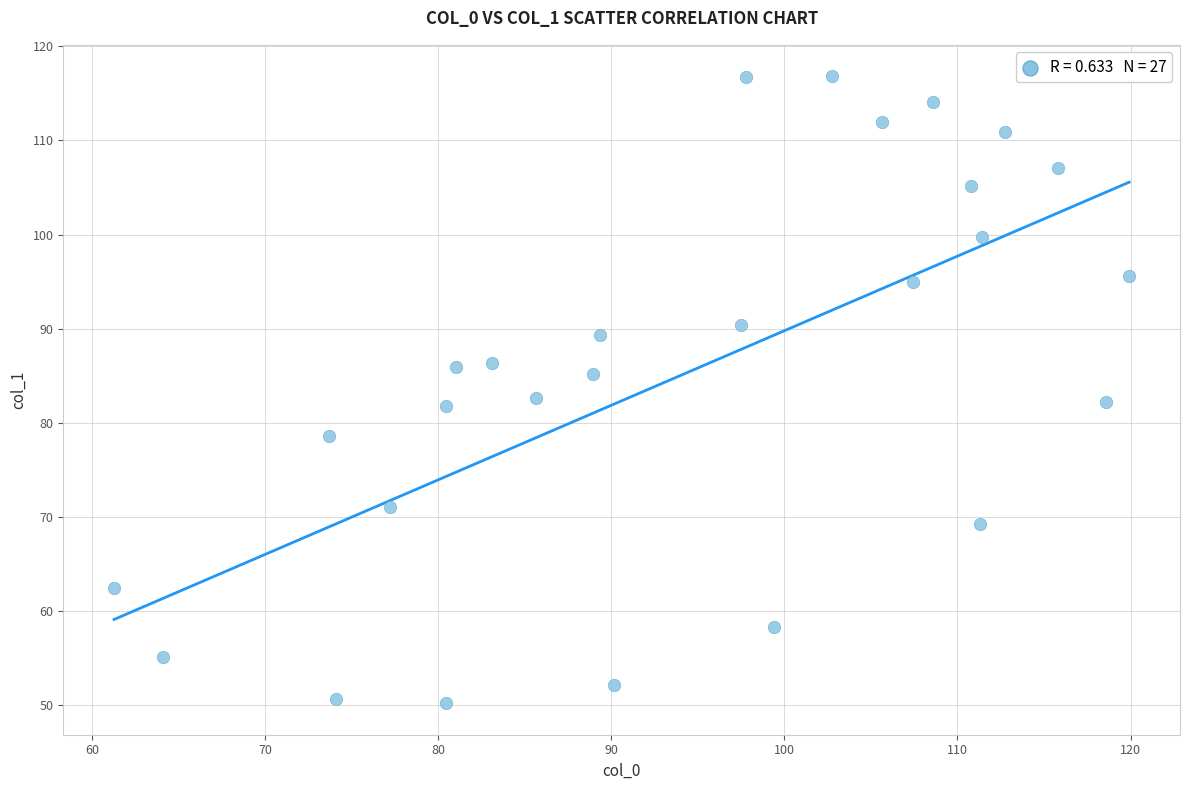

What is the range of Y values (max minus min)?

66.6